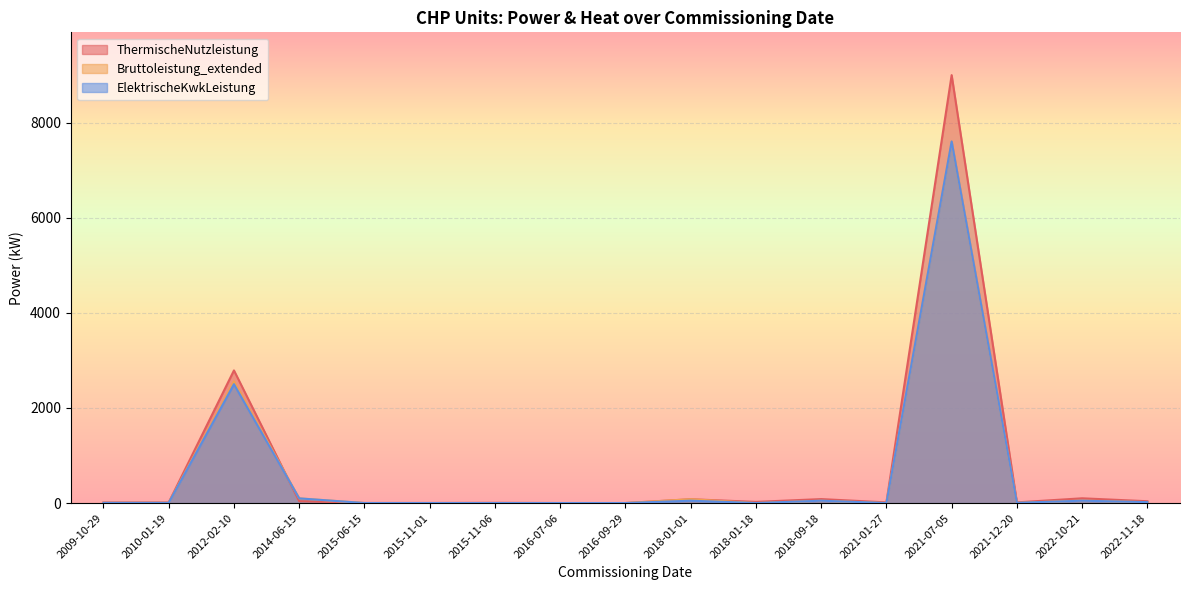

What is the highest value of the ThermischeNutzleistung series?

9000.0